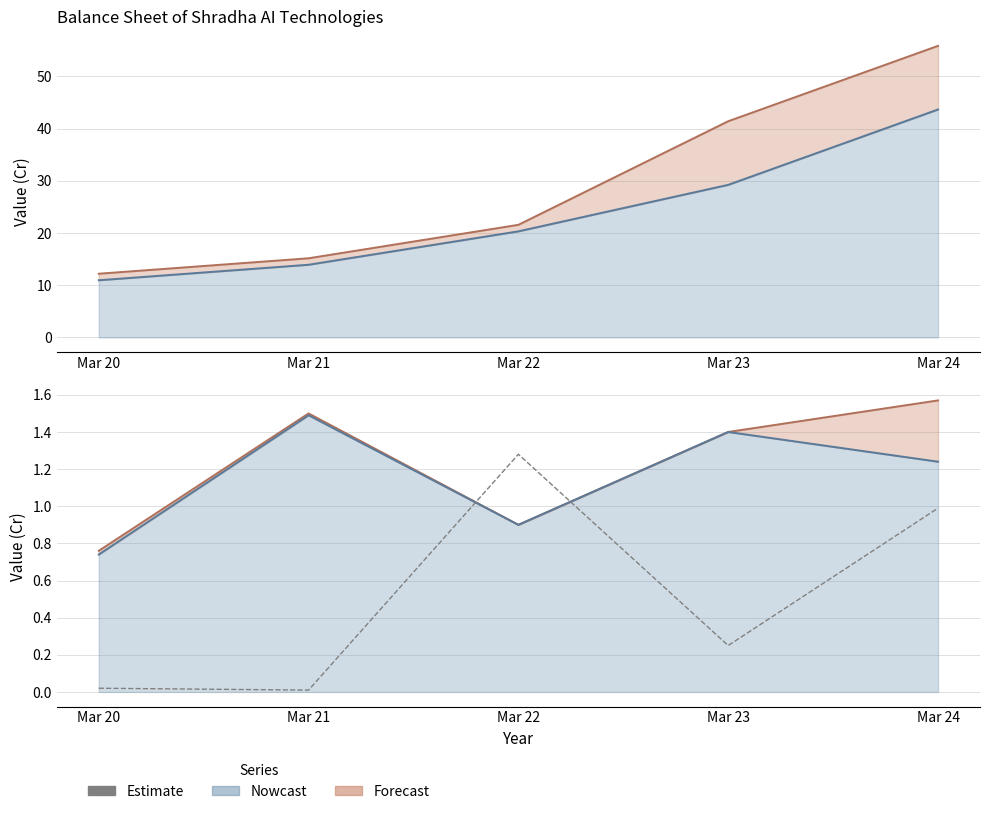

Reading left to right, list all the values displayed in this chart.

0.0	0.0	1.3	0.2	1.0